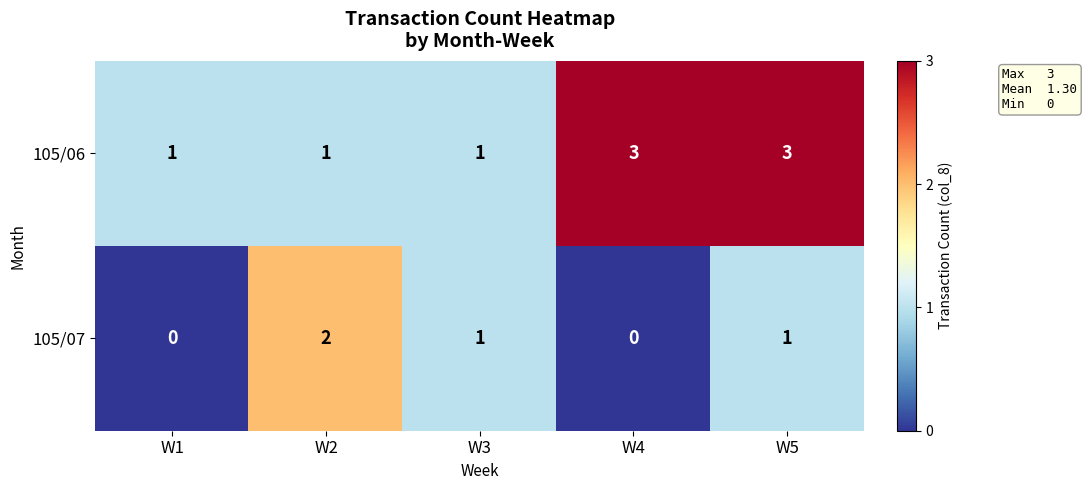

What is the approximate value of 105/06 at W5?

3